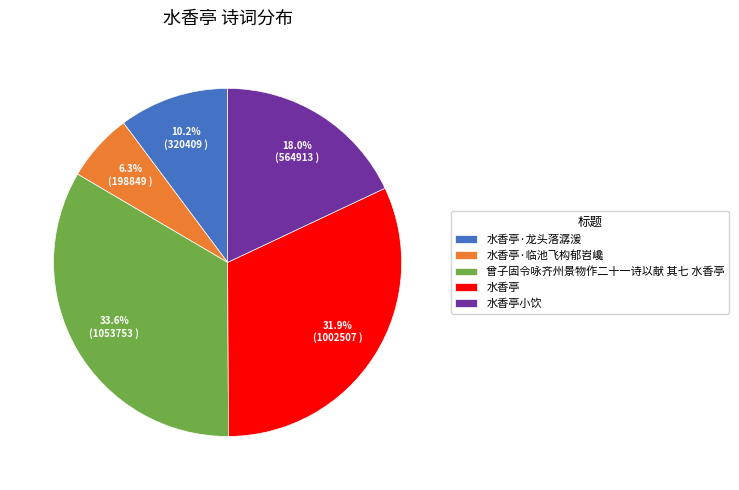

To the nearest percent, what is the difference between the largest and smallest slice percentages?

27%